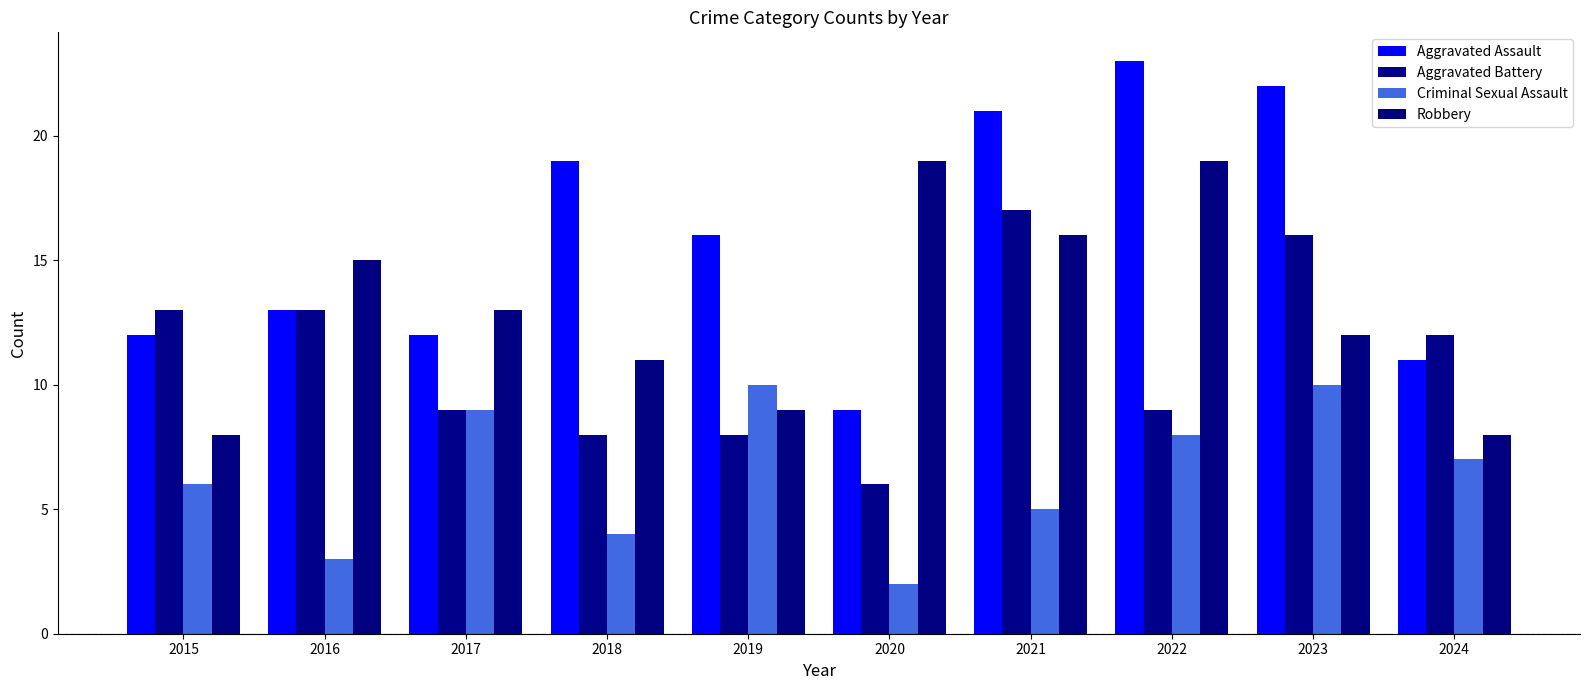

Which label corresponds to the smallest value in the chart?

2020